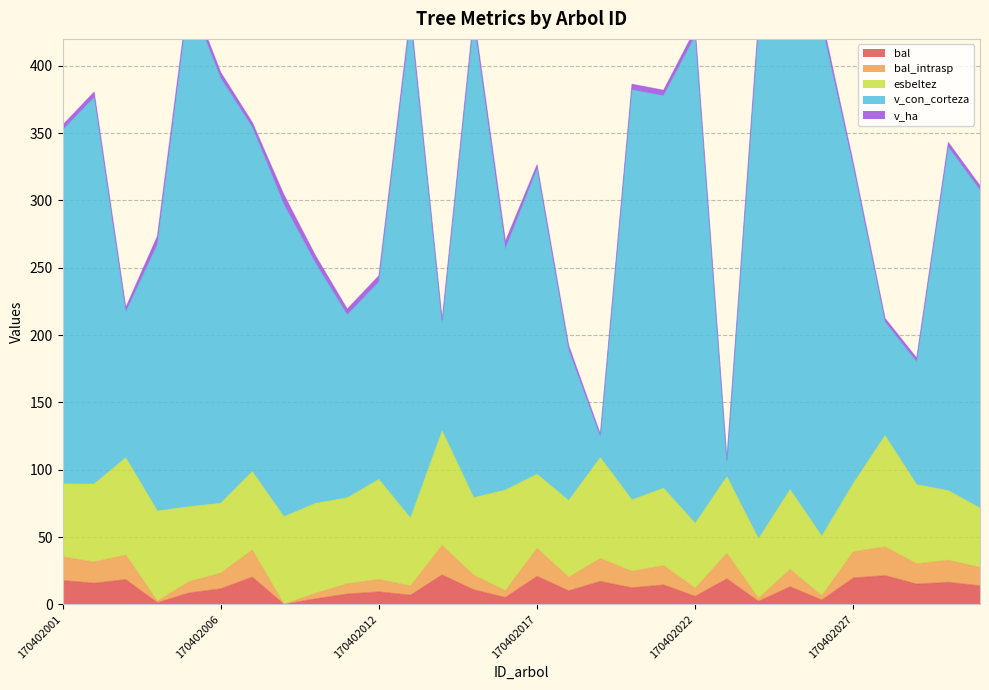

What is the approximate value of bal_intrasp at 170402004?

2.3